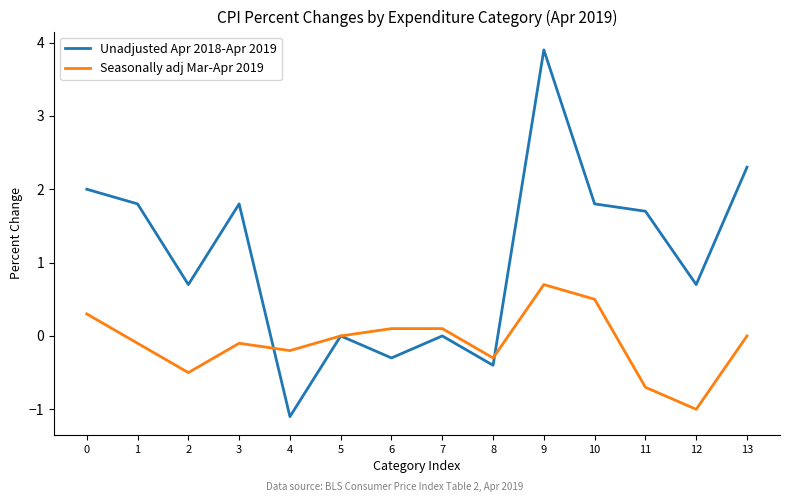

Between 4 and 12, which series saw the biggest shift?

Unadjusted Apr 2018-Apr 2019